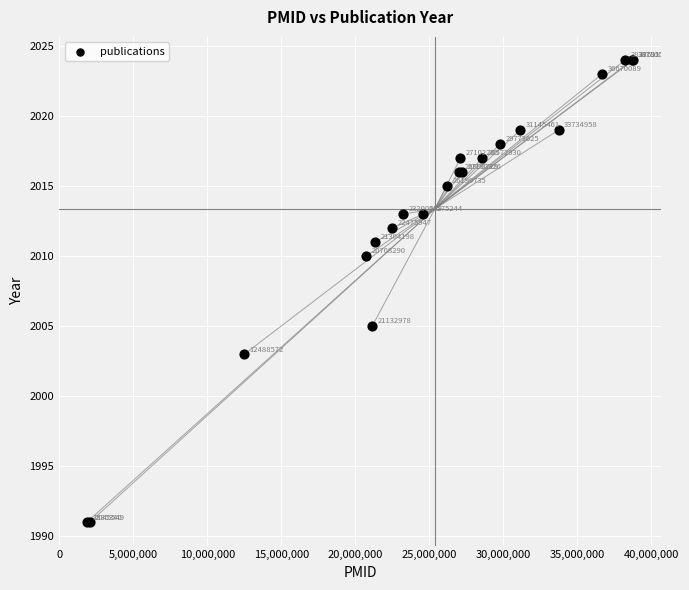

What Y value in the scatter plot is closest to 2007?

2005